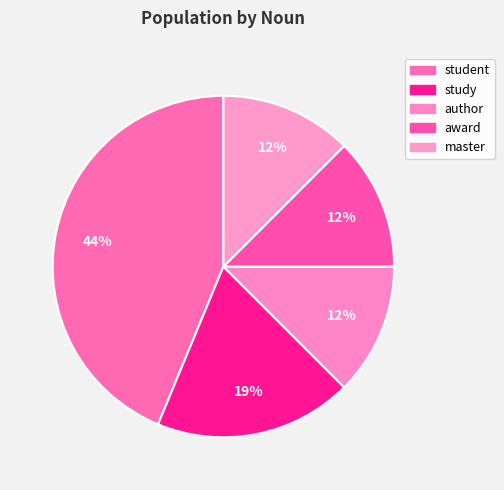

How many segments does this pie chart have?

5